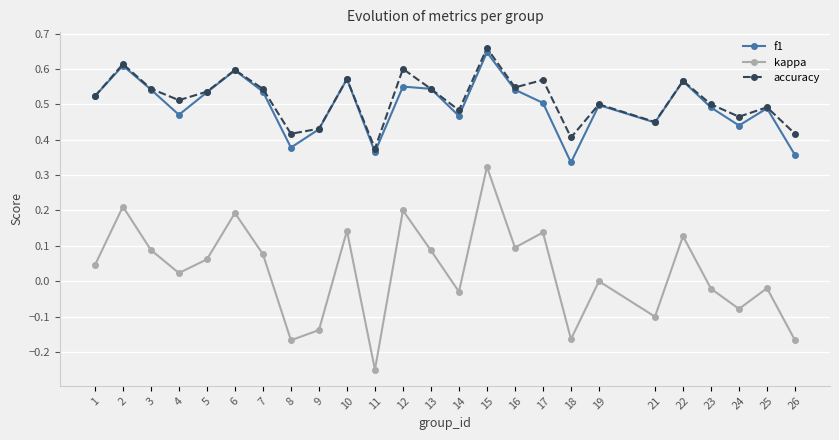

Between 2 and 19, which series saw the biggest shift?

kappa